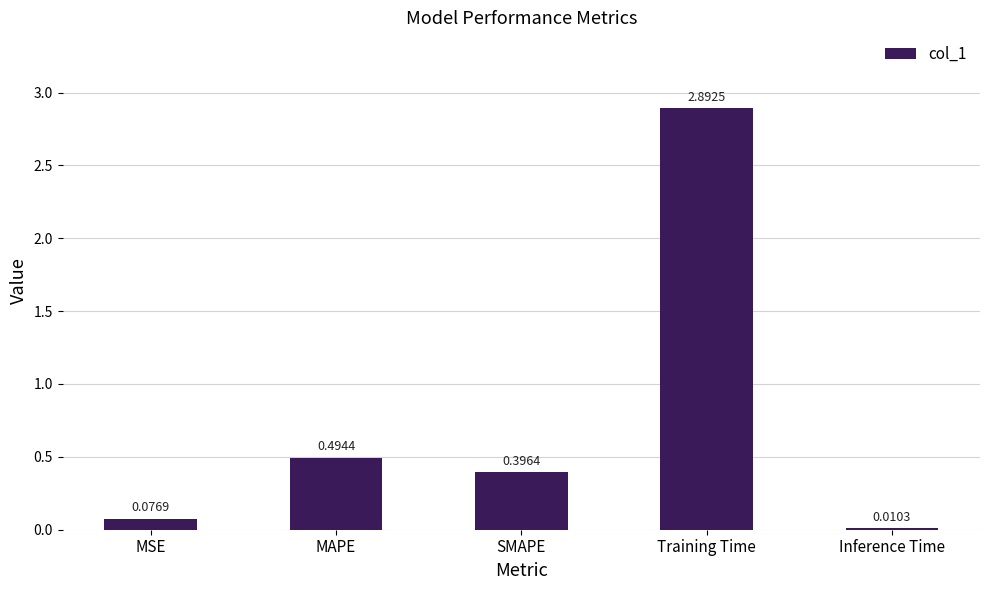

Rank the categories by value from highest to lowest.

Training Time, MAPE, SMAPE, MSE, Inference Time